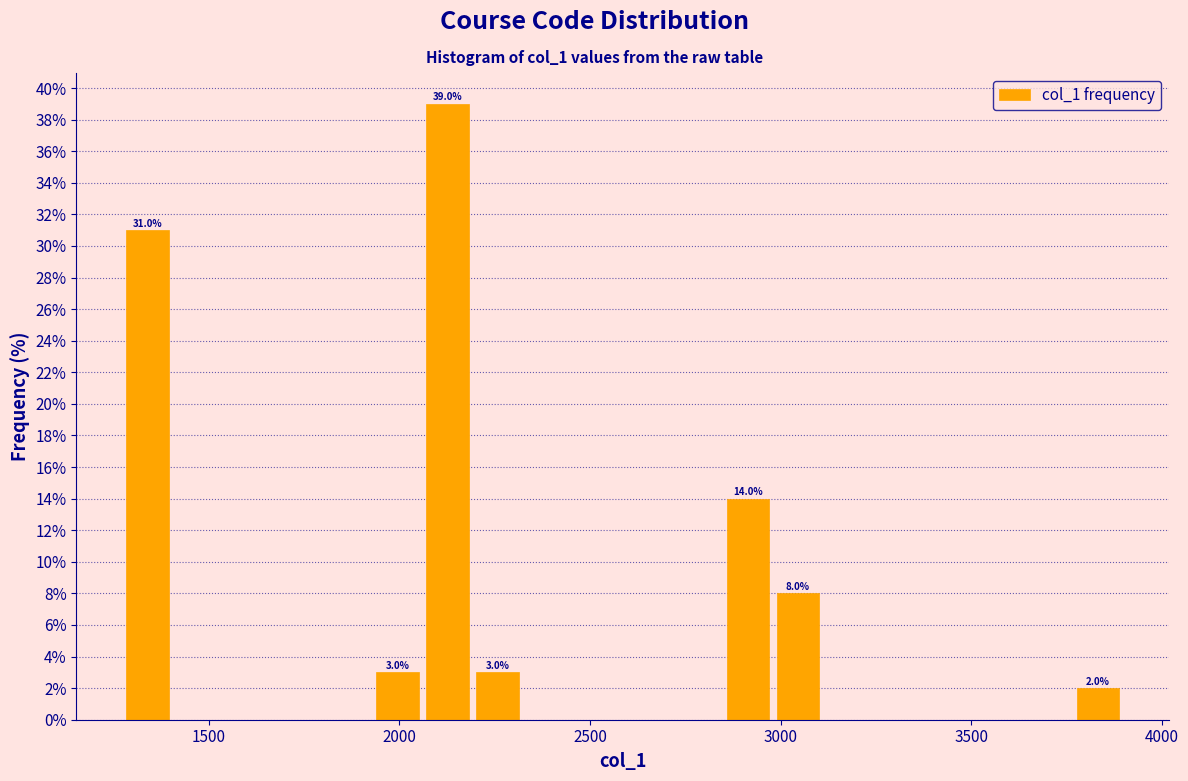

Read against the x-axis, roughly where is the centre of the tallest bar?

2150